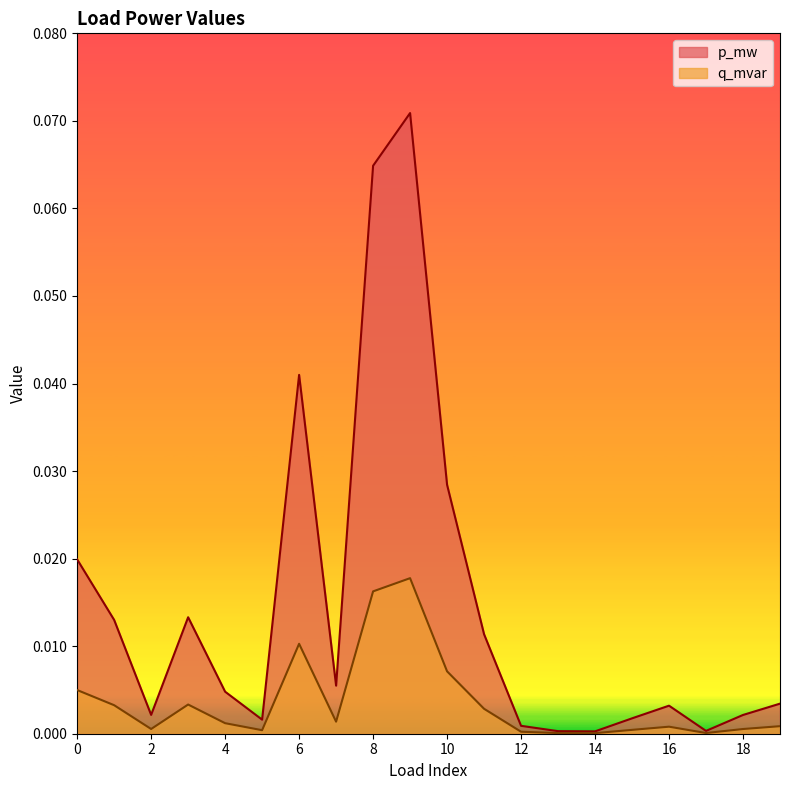

Count the number of data series in this chart.

2